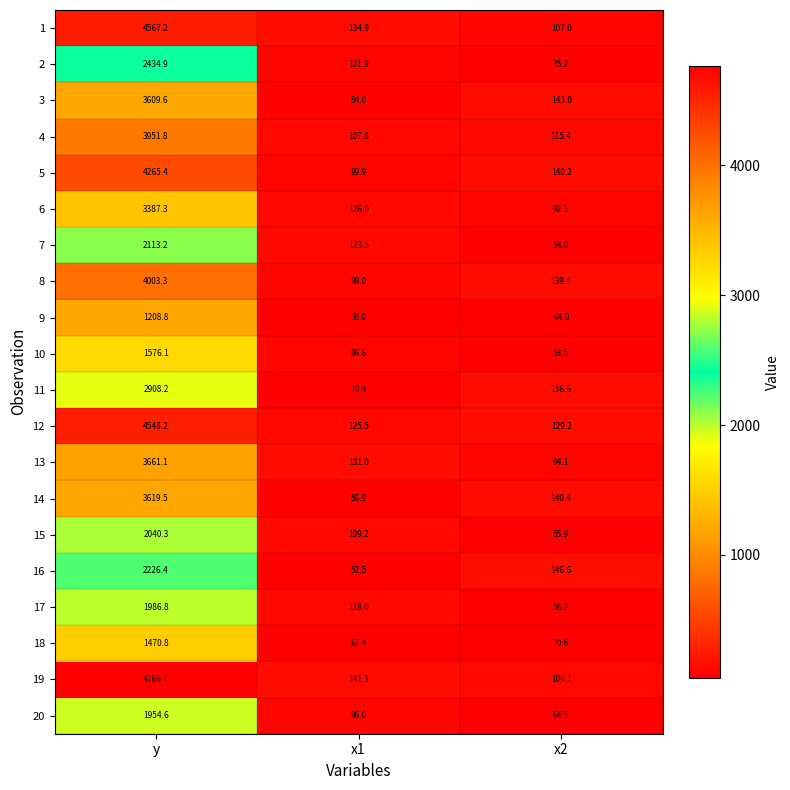

True or false: 19 has a value of 141.1 at x1.

True